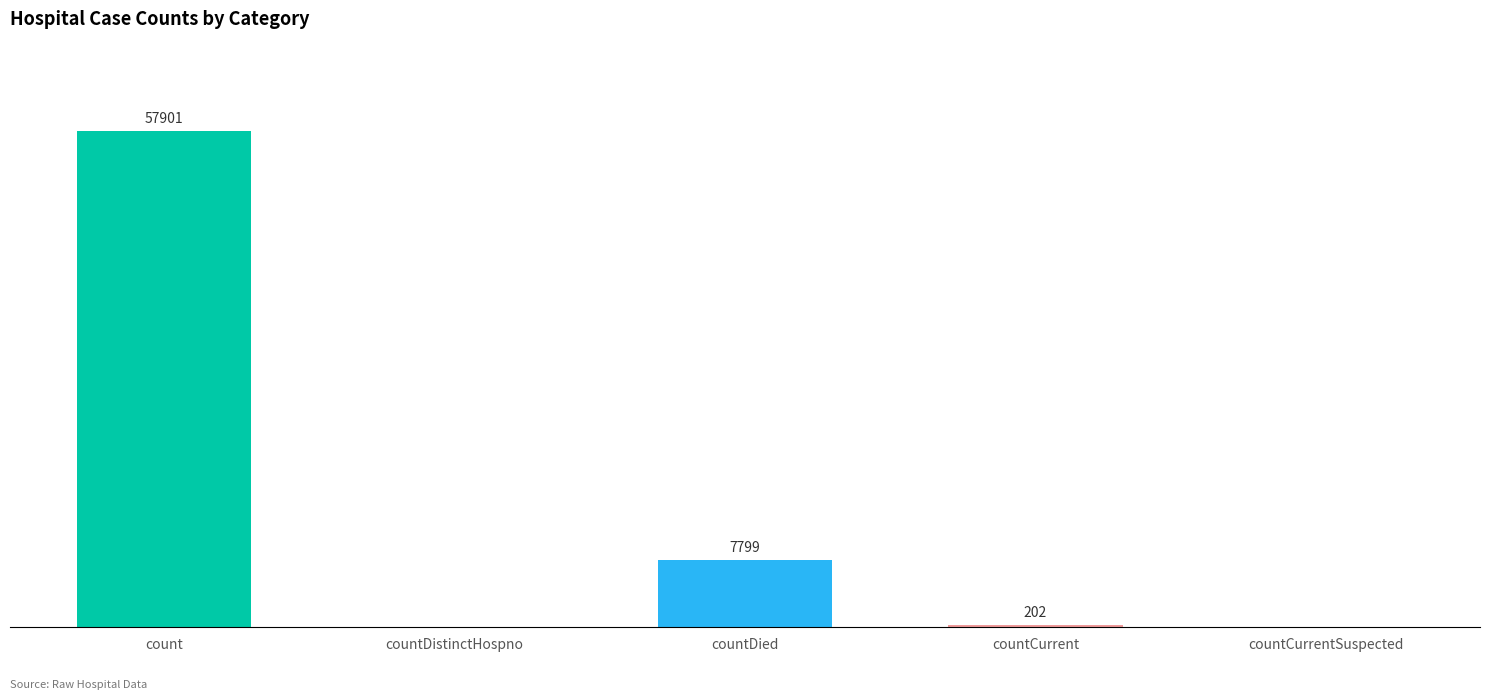

Between countCurrentSuspected and countDied, which is larger?

countDied